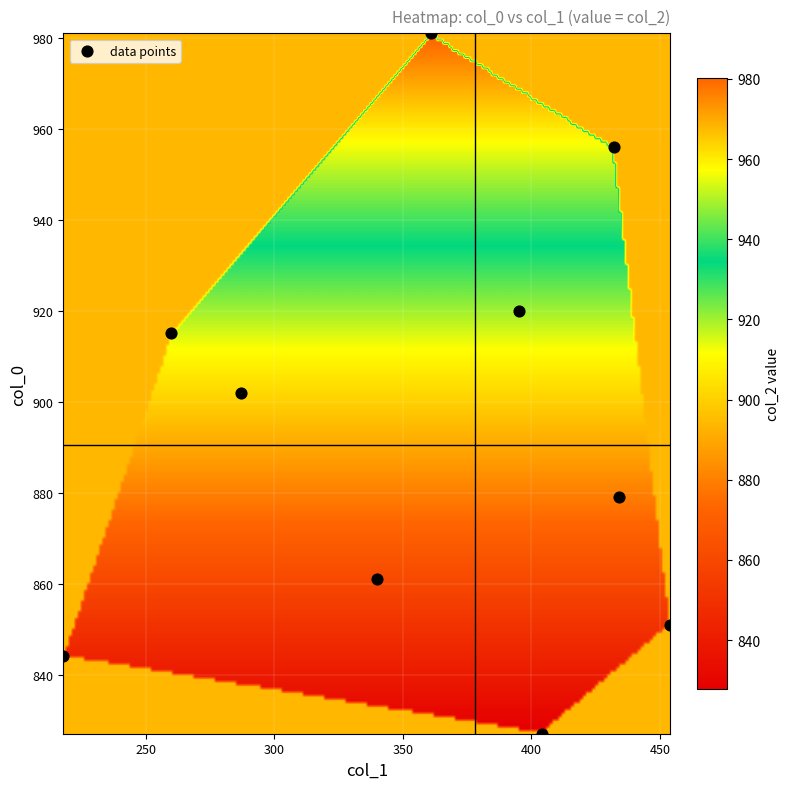

What Y value in the scatter plot is closest to 904?

902